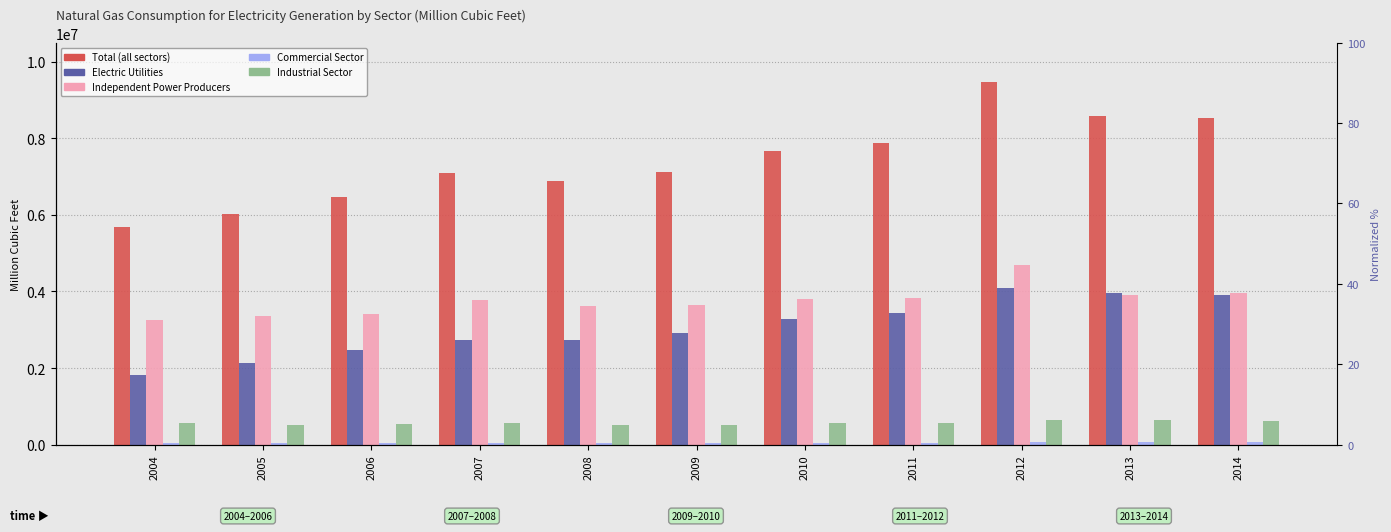

What is the sum of the Electric Utilities values at 2004 and 2012?

5911370